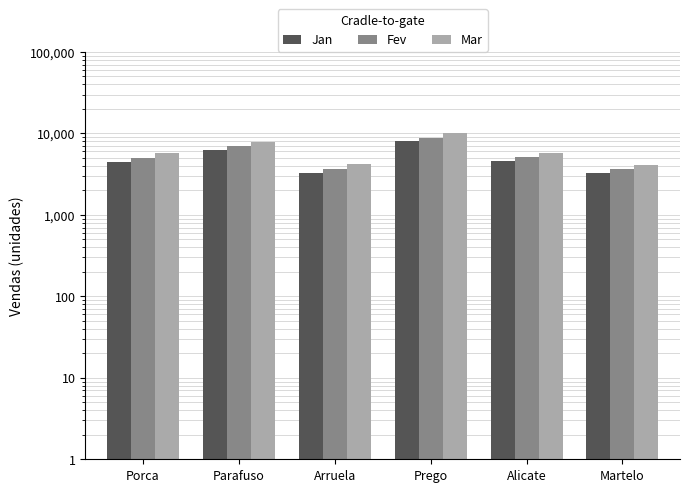

List the series in order of their overall mean, highest first.

Mar, Fev, Jan